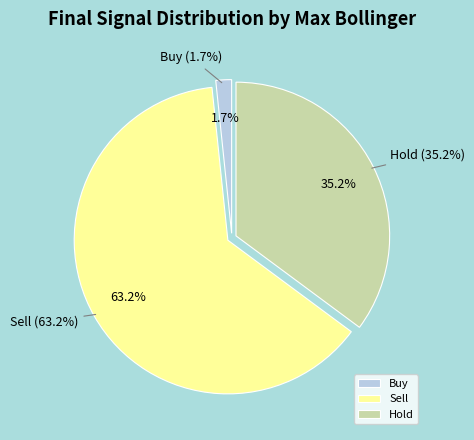

Is there any slice that represents more than half of the pie?

Yes